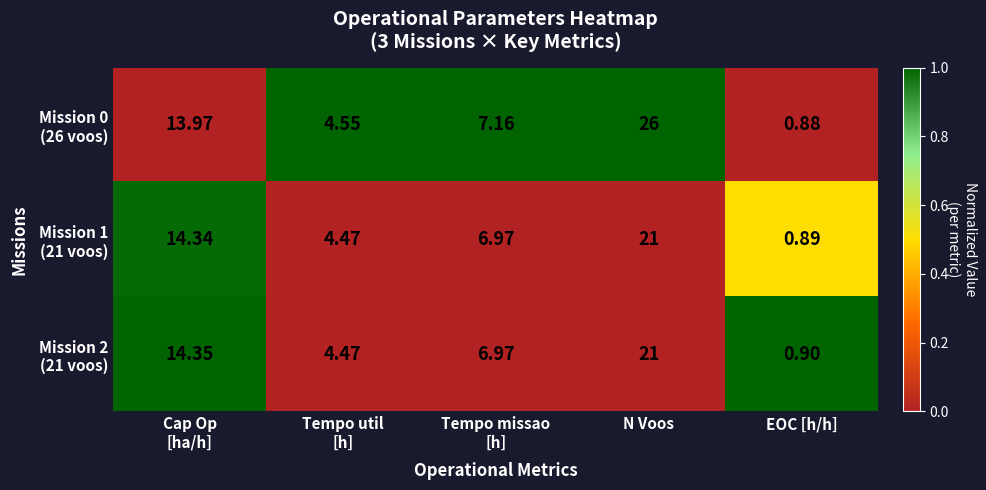

Which label corresponds to the smallest value in the chart?

EOC [h/h]